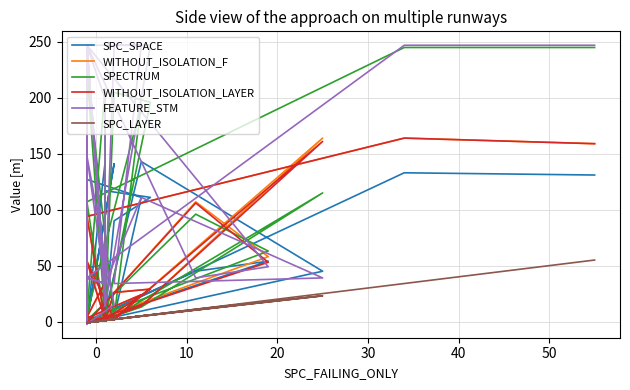

What is the smallest value displayed?

-2